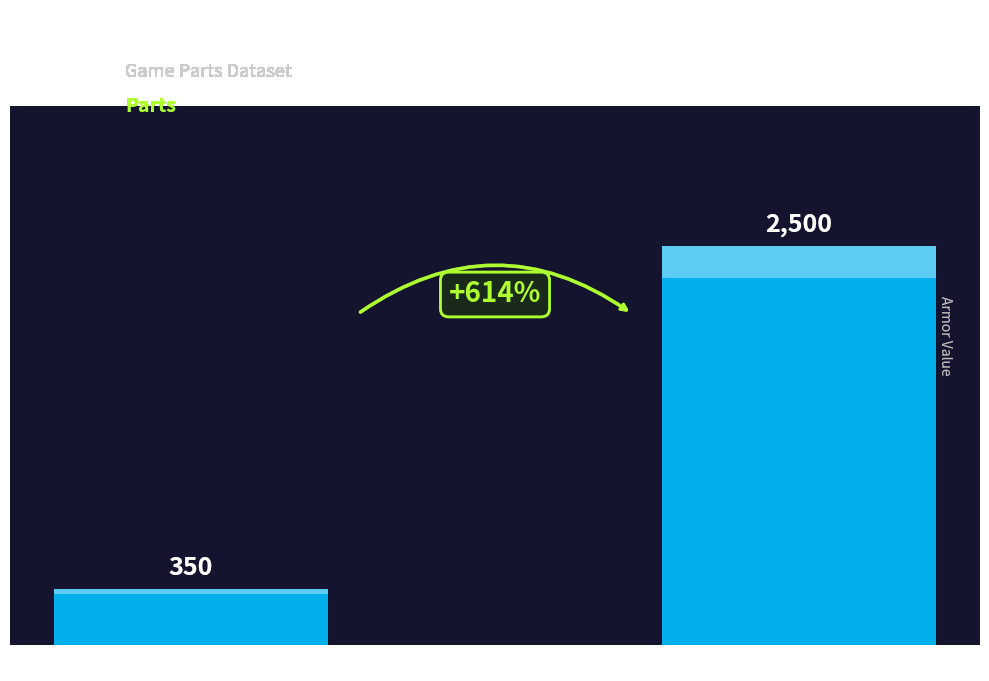

What is the smallest value displayed?

350